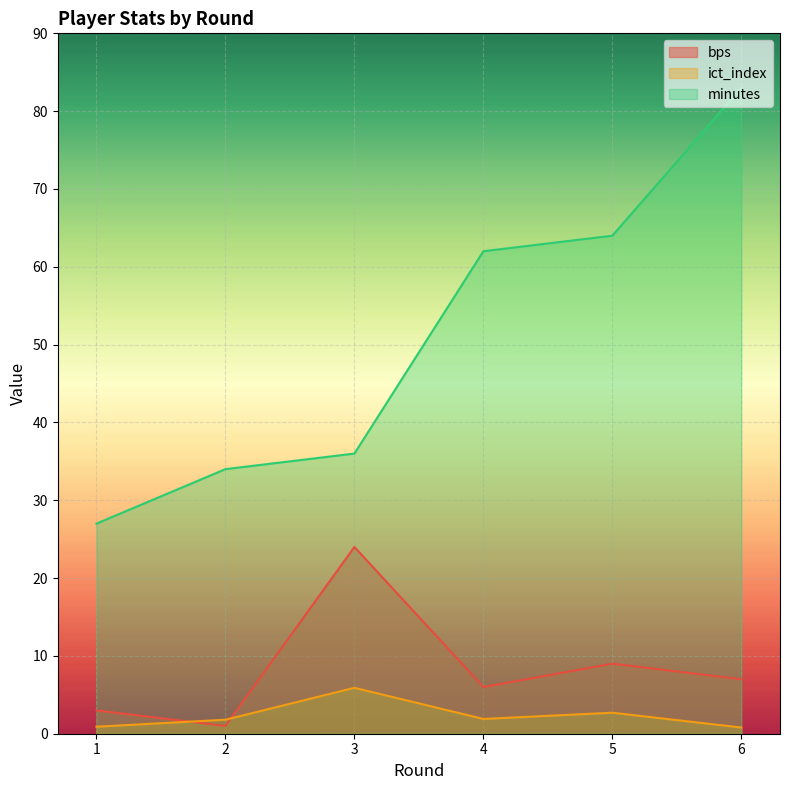

What is the maximum value shown in the chart?

83.0